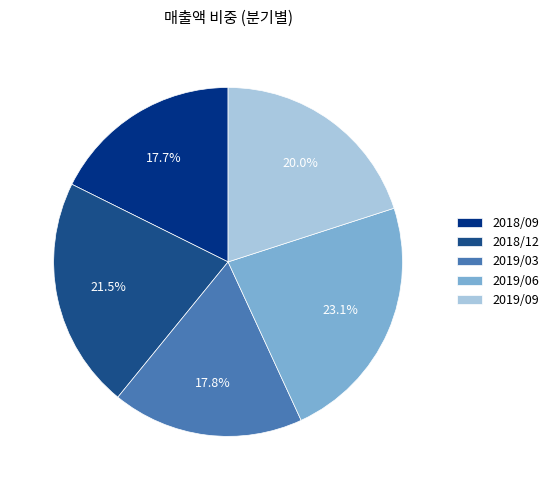

What percentage is the 2019/06 slice, to the nearest percent?

23%